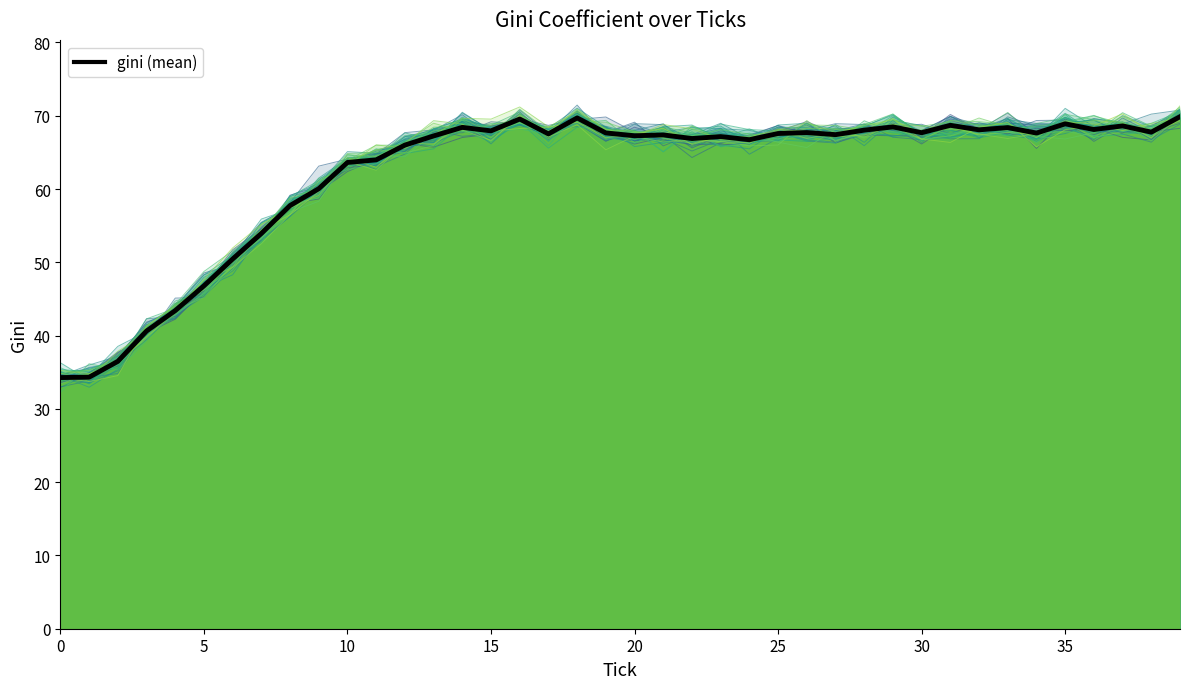

Which series has the largest total across all categories?

mean